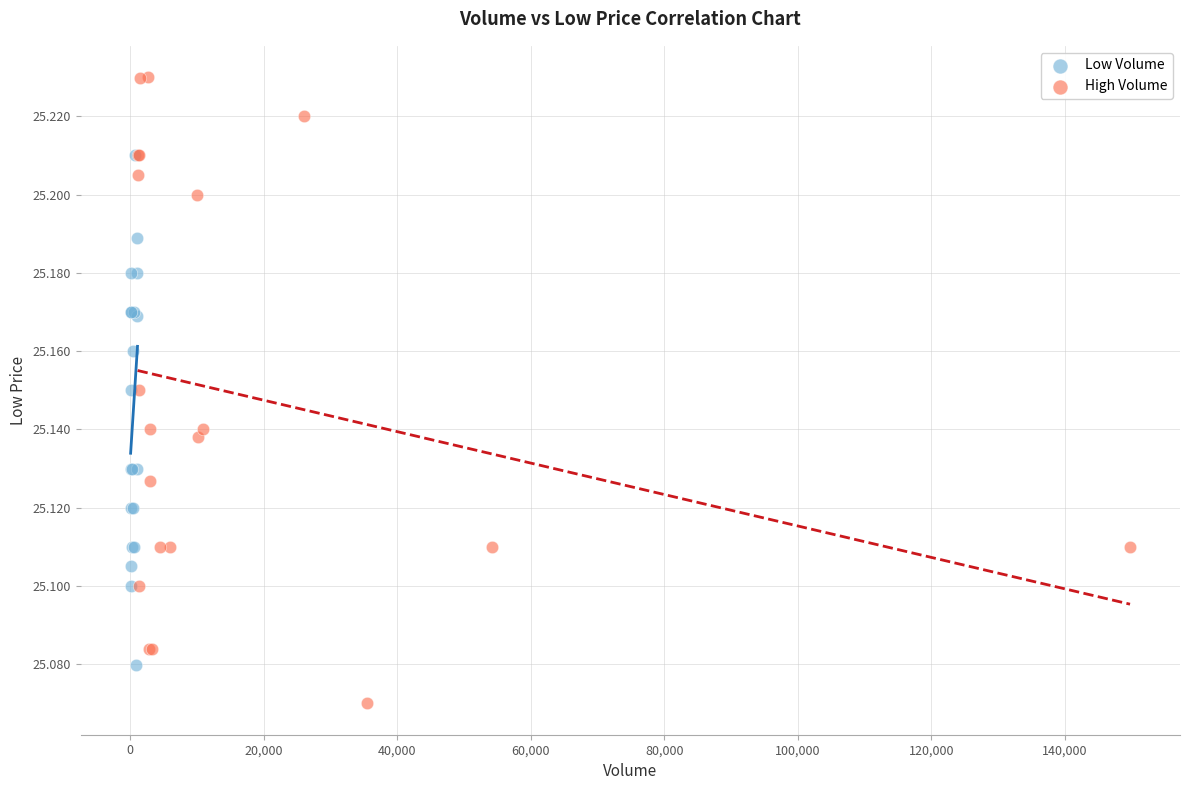

Which series reaches the maximum Y coordinate?

High Volume